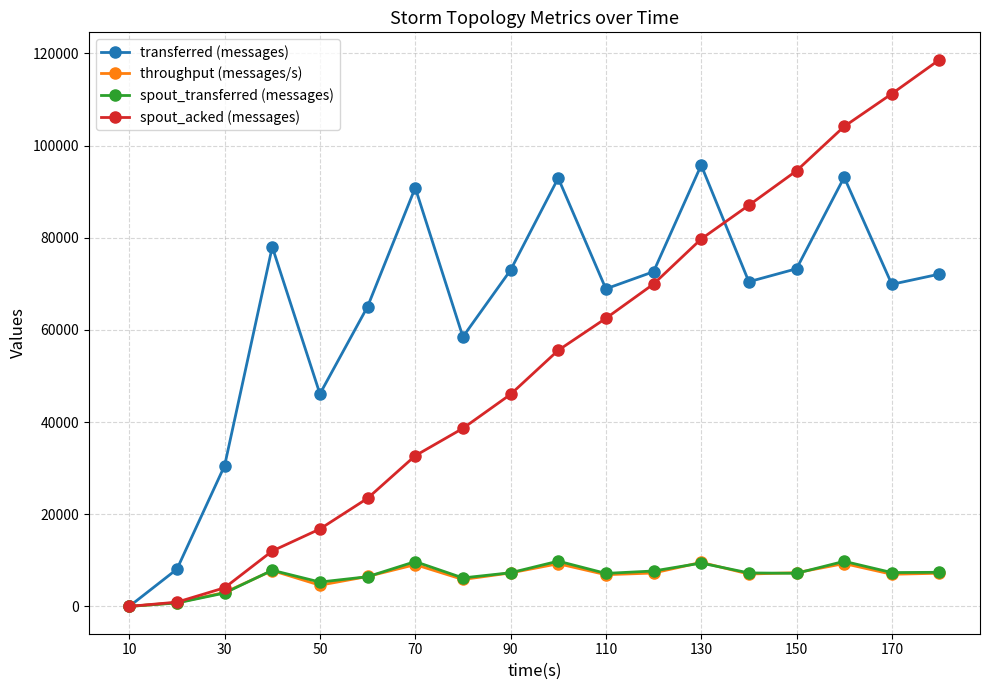

At how many categories does at least one series exceed 112379?

1